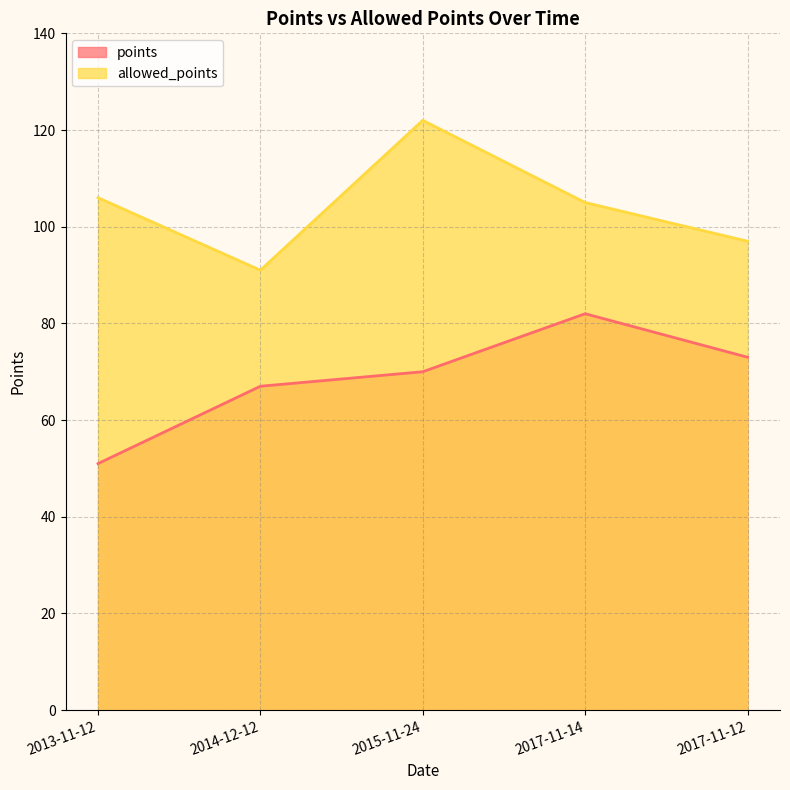

Where is the first local maximum for allowed_points?

2015-11-24